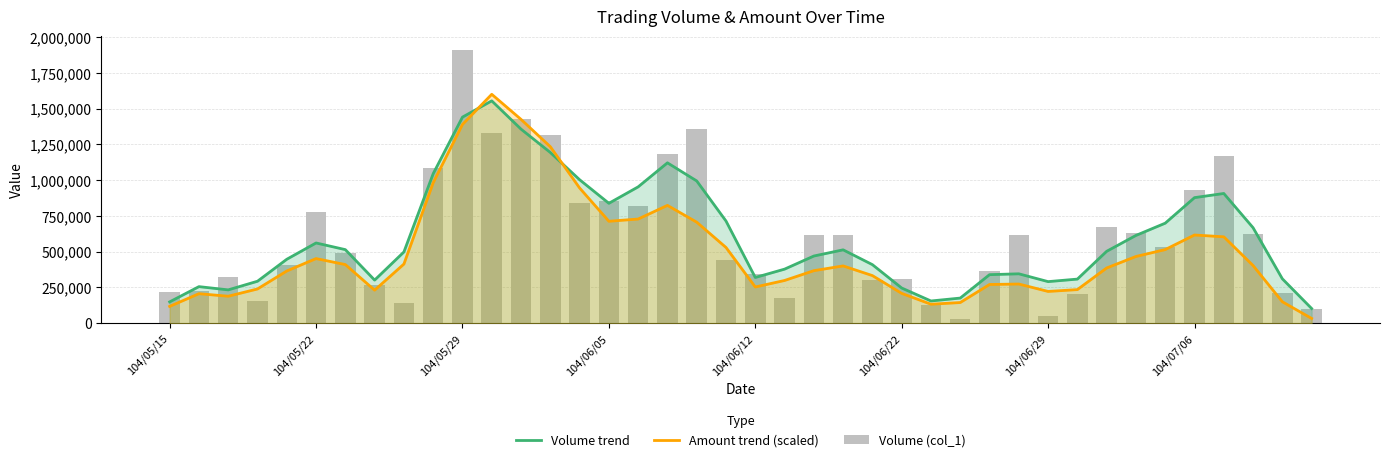

What is the difference between the Amount trend (scaled) values at 27 and 23?

256015.2